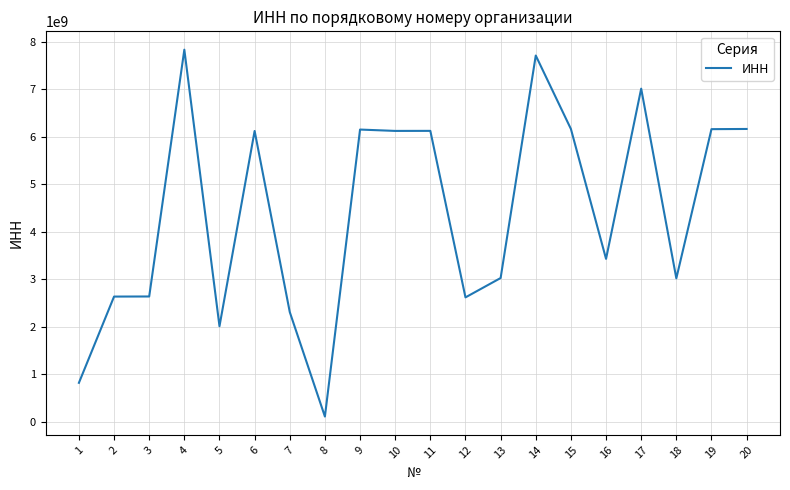

Count the number of categories in the chart.

20